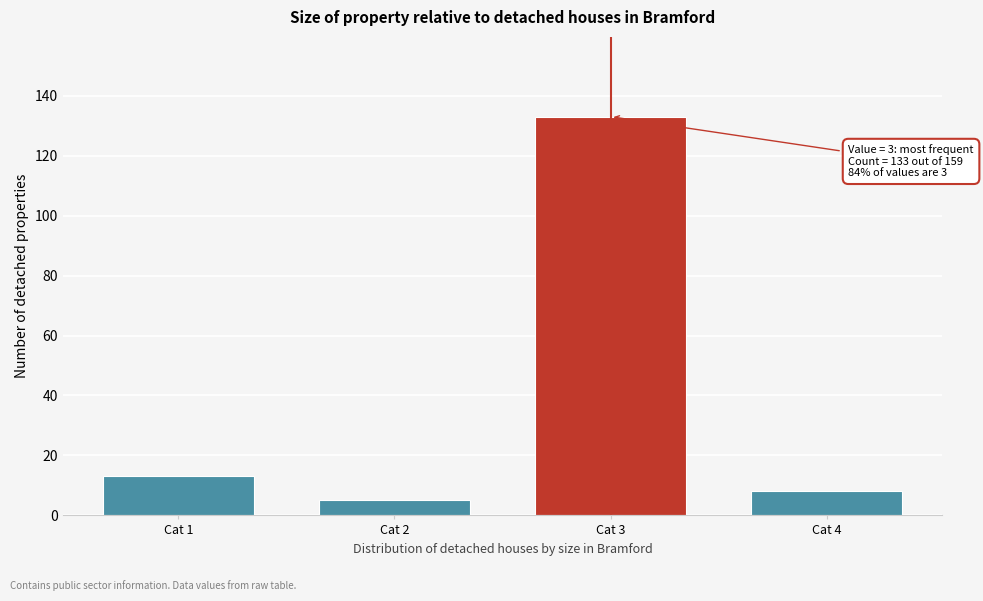

Reading right to left, transcribe all the data shown in this chart.

Cat 4=8	Cat 3=133	Cat 2=5	Cat 1=13